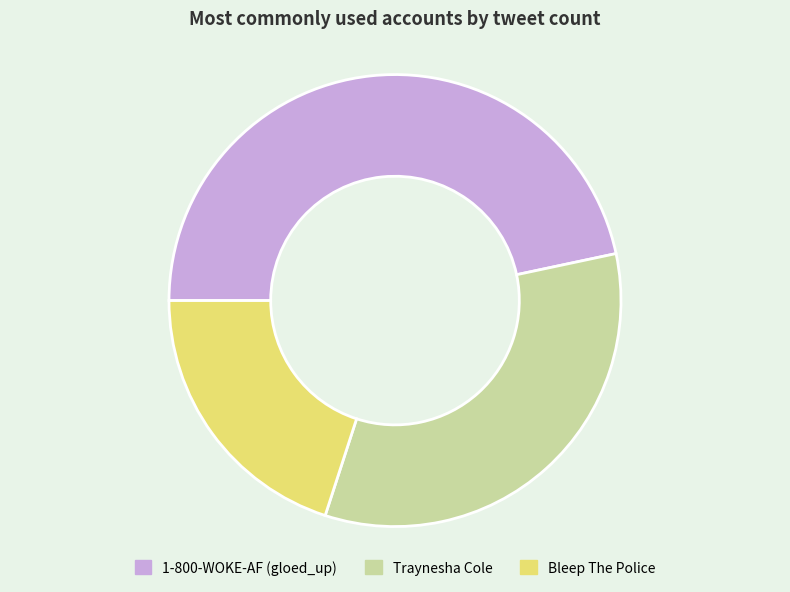

What is the ratio of the value at Bleep The Police to the value at 1-800-WOKE-AF (gloed_up)?

0.4